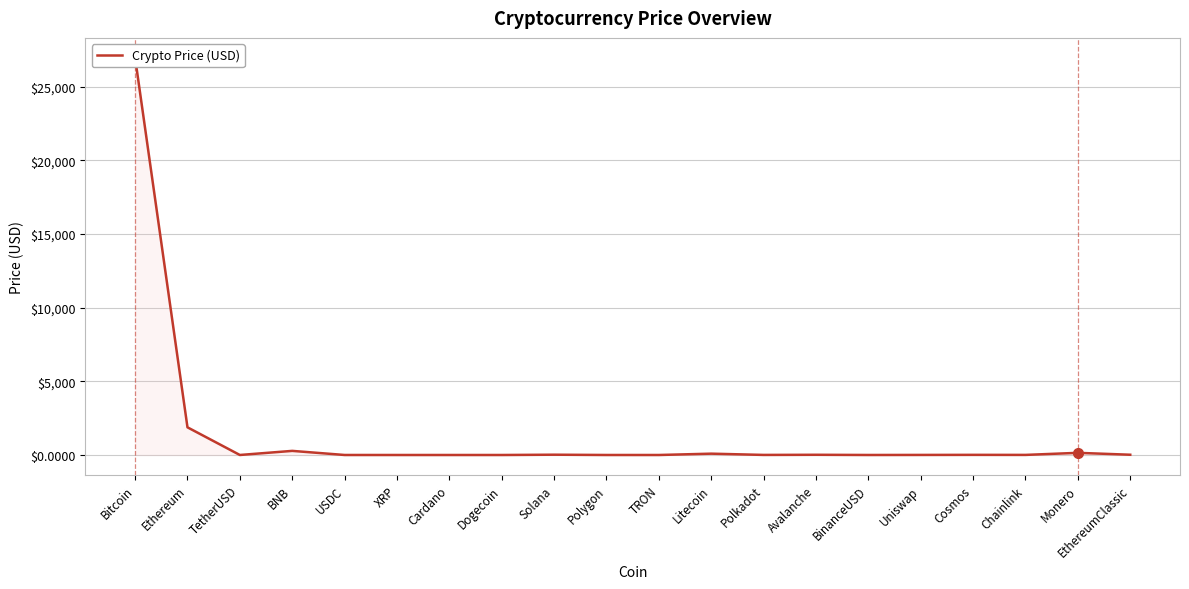

What is the value of the 9th point from the left?

20.2